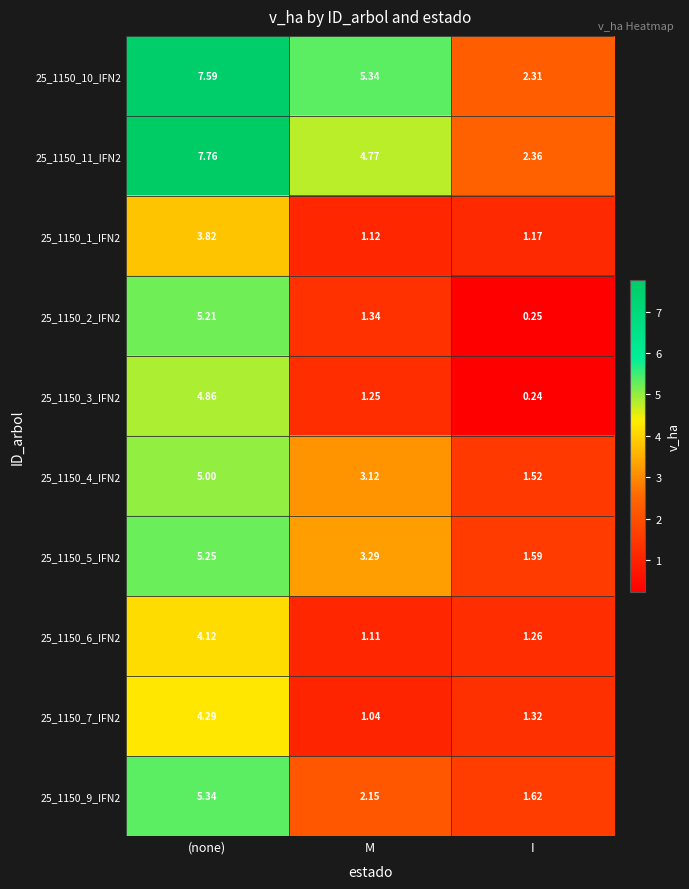

Where is 25_1150_1_IFN2 nearest to the value 2?

I